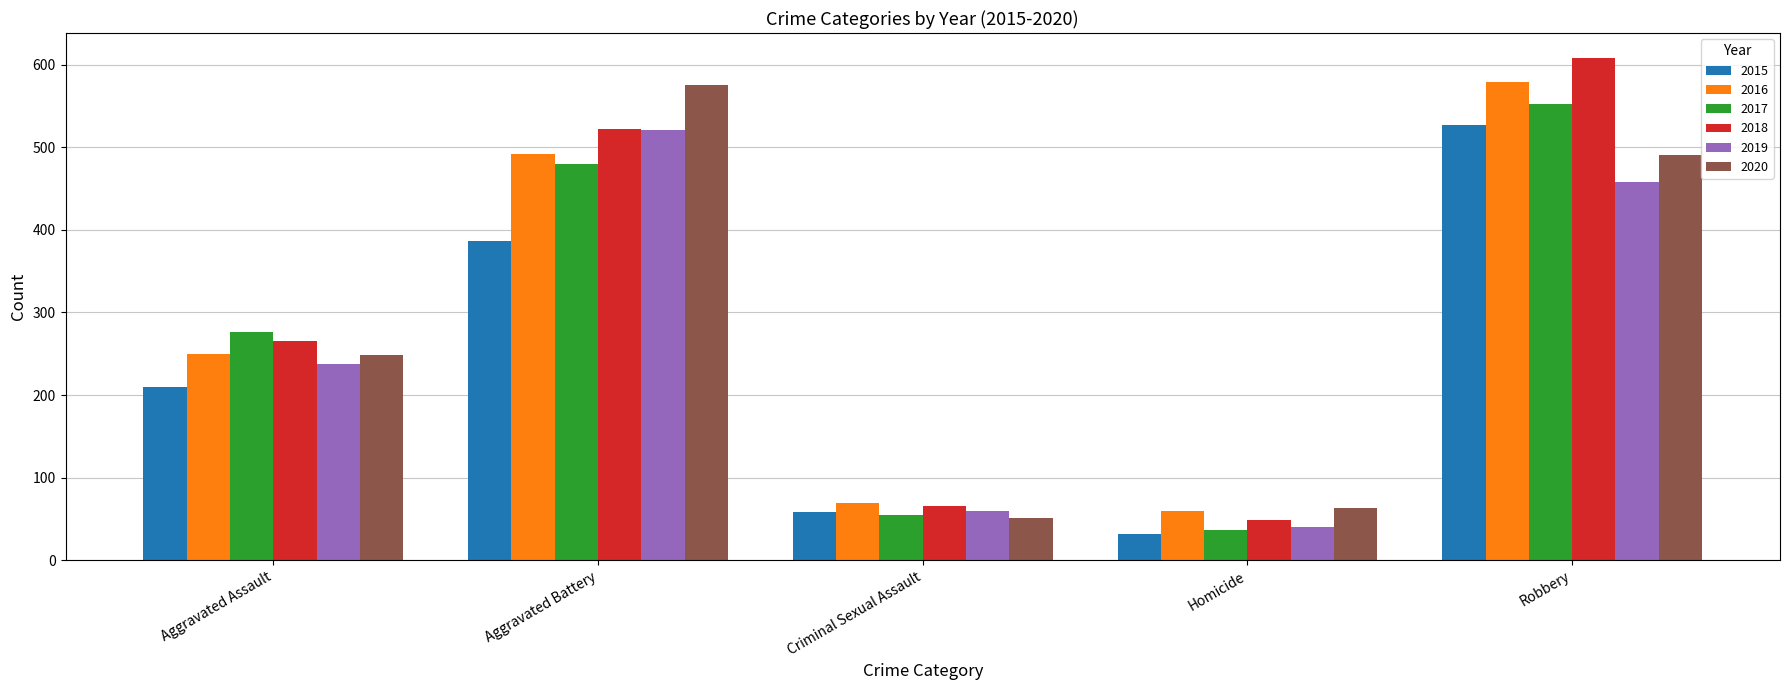

Which category has the highest value in the 2016 series?

Robbery